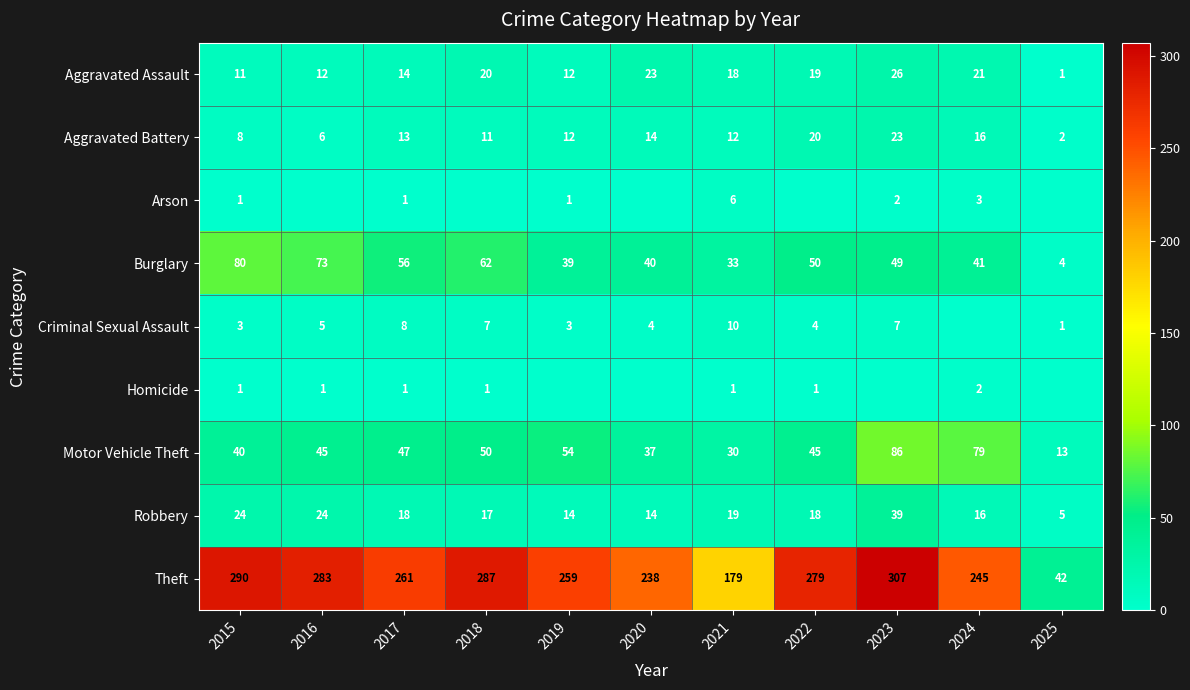

What is the maximum value shown in the chart?

307